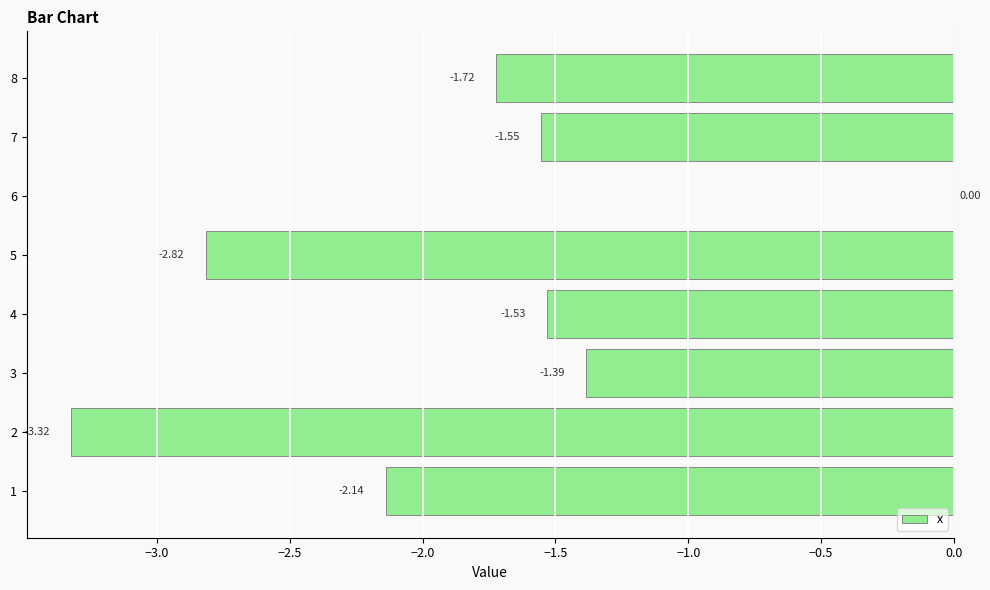

What is the sum of all values?

-14.5